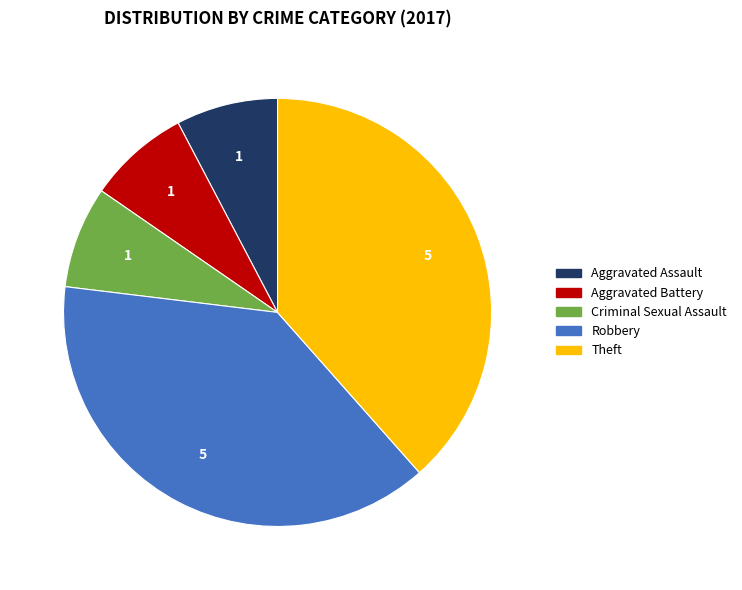

How many slices are in this pie chart?

5